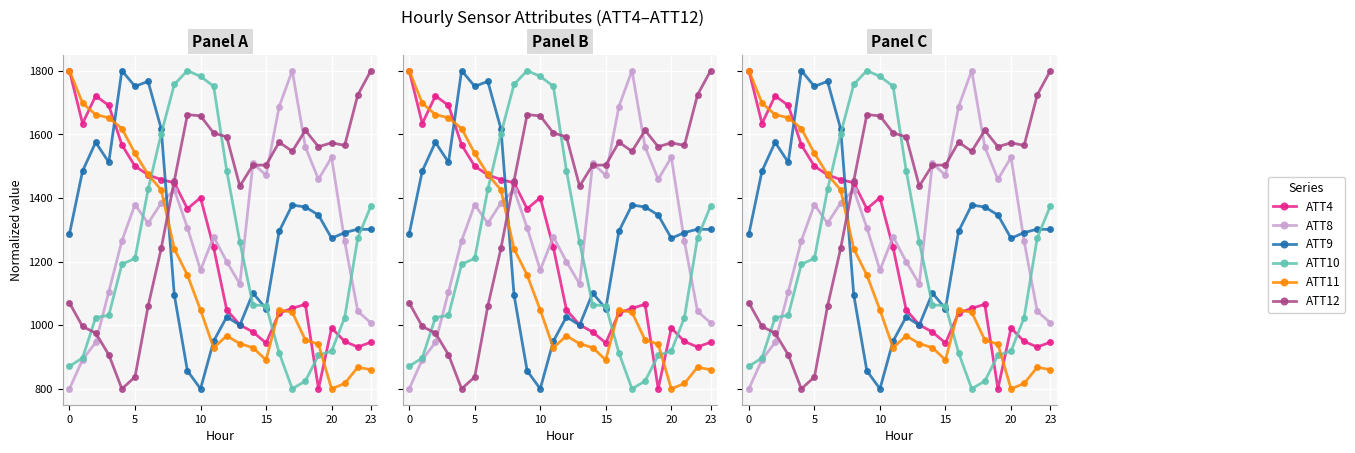

Which series changed the most between 13 and 17?

ATT8